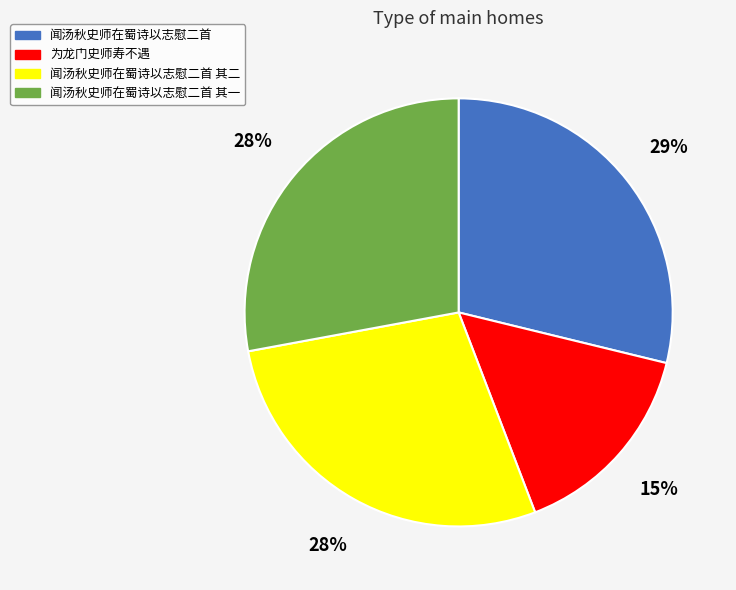

What percentage is the 为龙门史师寿不遇 slice, to the nearest percent?

15%